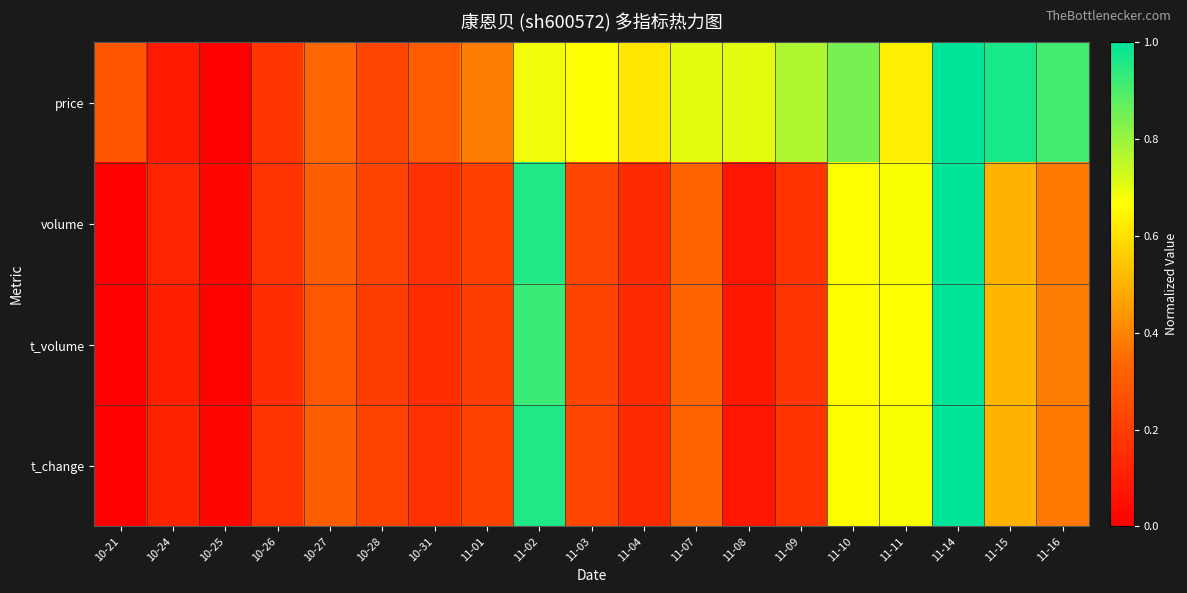

Reading right to left, what are all the values shown in this chart?

price: 11-16=0.9	11-15=1.0	11-14=1.0	11-11=0.6	11-10=0.8	11-09=0.8	11-08=0.7	11-07=0.7	11-04=0.6	11-03=0.7	11-02=0.7	11-01=0.4	10-31=0.3	10-28=0.2	10-27=0.3	10-26=0.2	10-25=0.0	10-24=0.1	10-21=0.3
volume: 11-16=0.4	11-15=0.5	11-14=1.0	11-11=0.7	11-10=0.7	11-09=0.2	11-08=0.1	11-07=0.3	11-04=0.1	11-03=0.2	11-02=1.0	11-01=0.2	10-31=0.2	10-28=0.2	10-27=0.3	10-26=0.2	10-25=0.0	10-24=0.1	10-21=0.0
t_volume: 11-16=0.4	11-15=0.5	11-14=1.0	11-11=0.7	11-10=0.7	11-09=0.2	11-08=0.1	11-07=0.3	11-04=0.1	11-03=0.2	11-02=0.9	11-01=0.2	10-31=0.1	10-28=0.2	10-27=0.3	10-26=0.2	10-25=0.0	10-24=0.1	10-21=0.0
t_change: 11-16=0.4	11-15=0.5	11-14=1.0	11-11=0.7	11-10=0.7	11-09=0.2	11-08=0.1	11-07=0.3	11-04=0.1	11-03=0.2	11-02=1.0	11-01=0.2	10-31=0.2	10-28=0.2	10-27=0.3	10-26=0.2	10-25=0.0	10-24=0.1	10-21=0.0